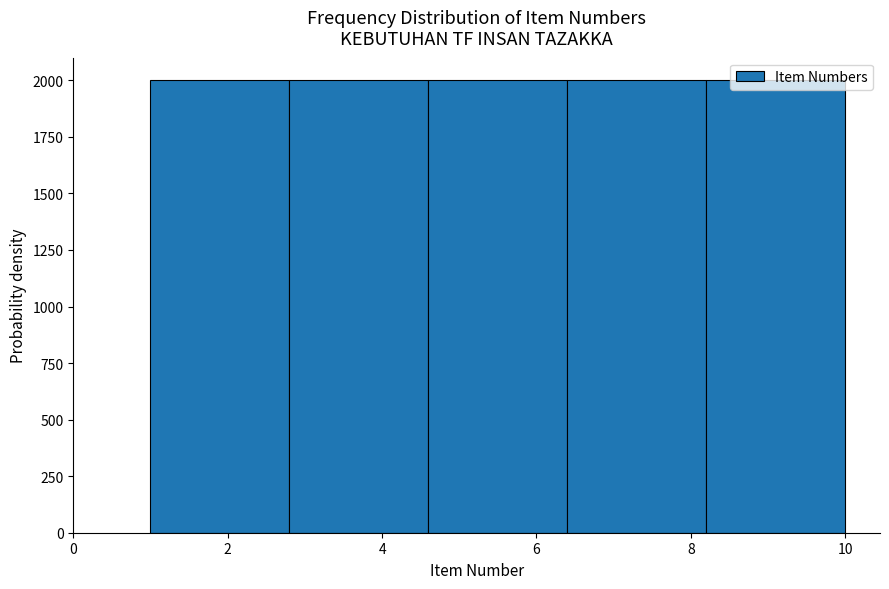

Reading left to right, list every bar in this chart as the range it spans on the x-axis followed by its height. The values are not printed on the chart, so give them approximately, as read against the axis.

1.0 to 2.8: 2000
2.8 to 4.6: 2000
4.6 to 6.4: 2000
6.4 to 8.2: 2000
8.2 to 10.0: 2000